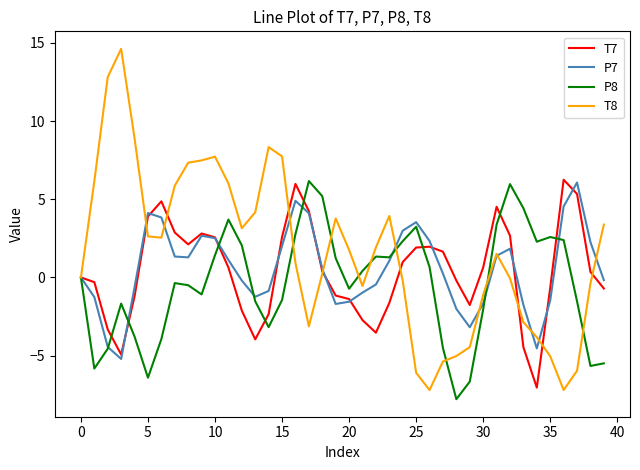

What is the smallest value displayed?

-7.8